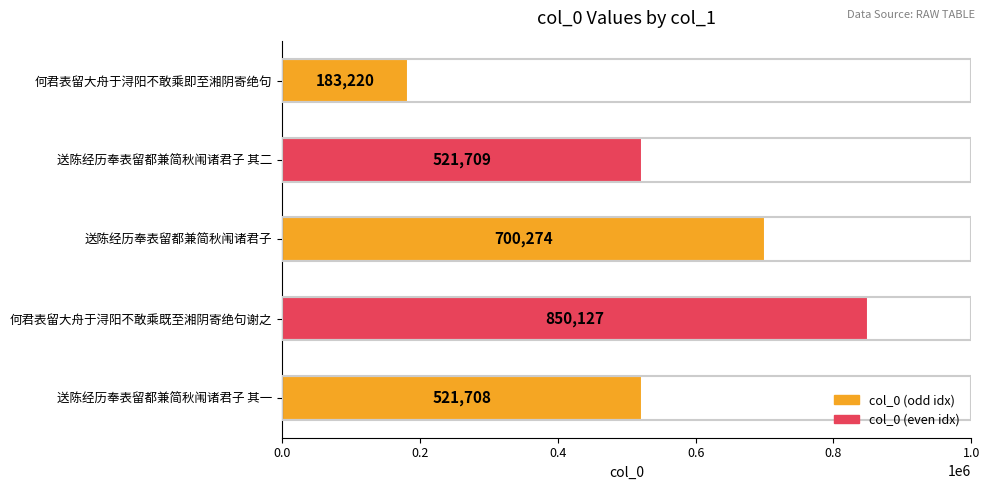

What is the average value?

555408